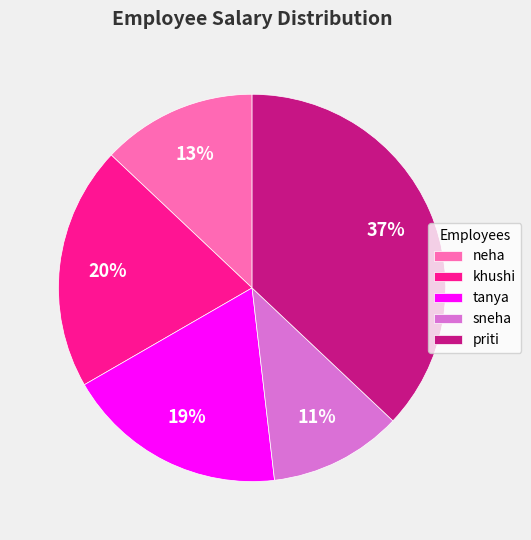

Is it true that khushi is 20% of the pie?

True